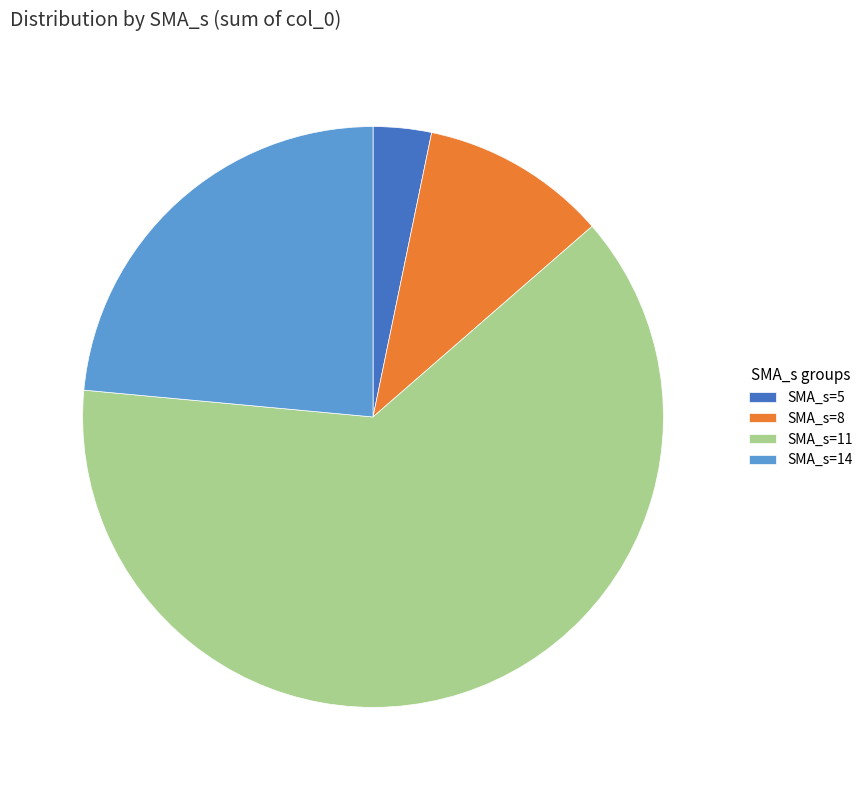

Which slice represents more than half of the pie?

SMA_s=11